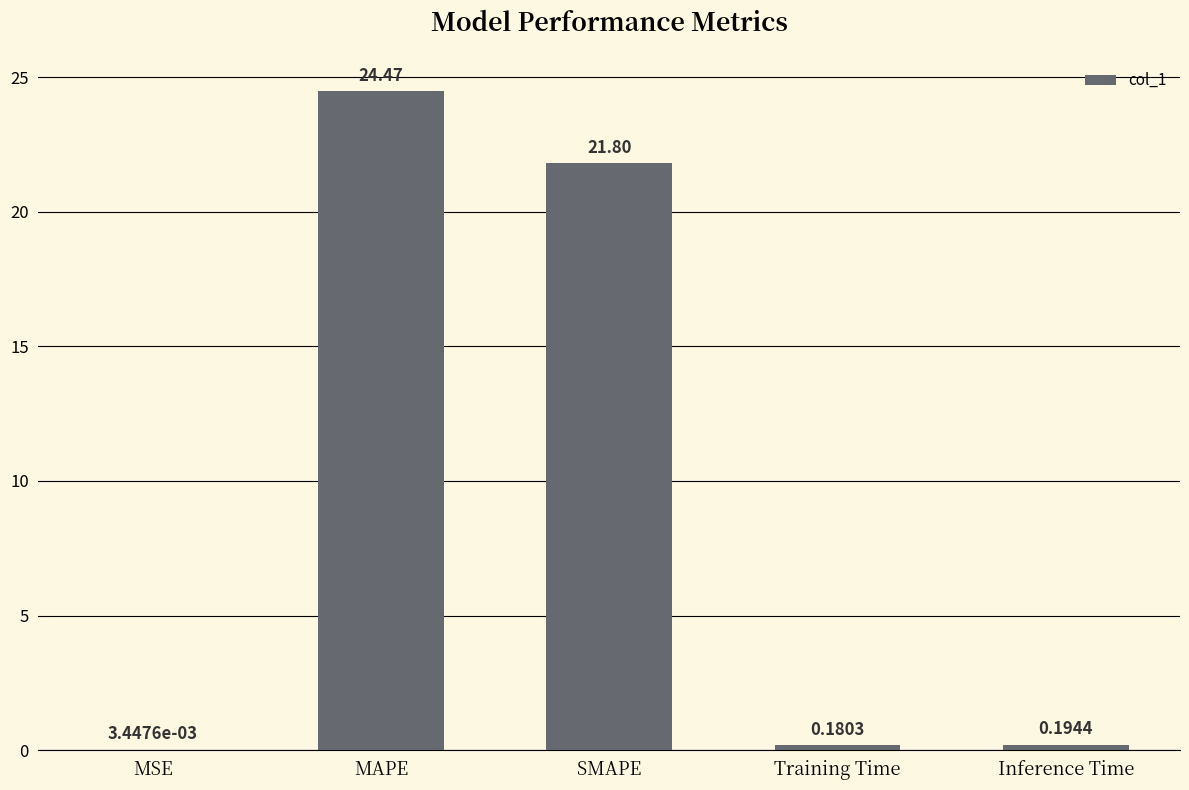

Which has a higher value, MSE or Training Time?

Training Time